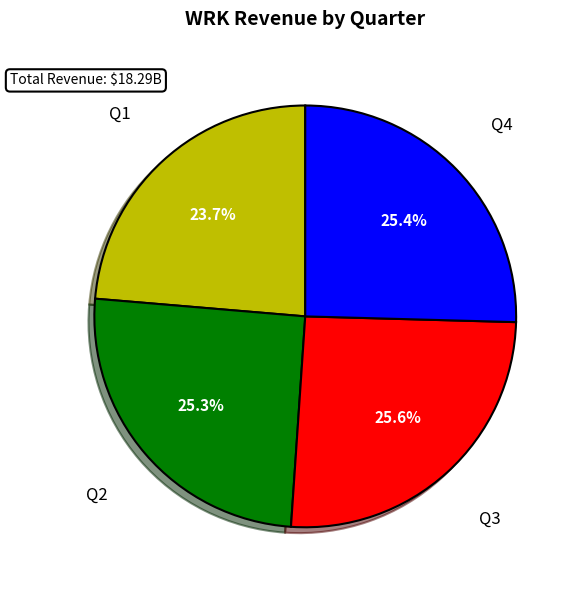

Is there a majority slice in this chart?

No